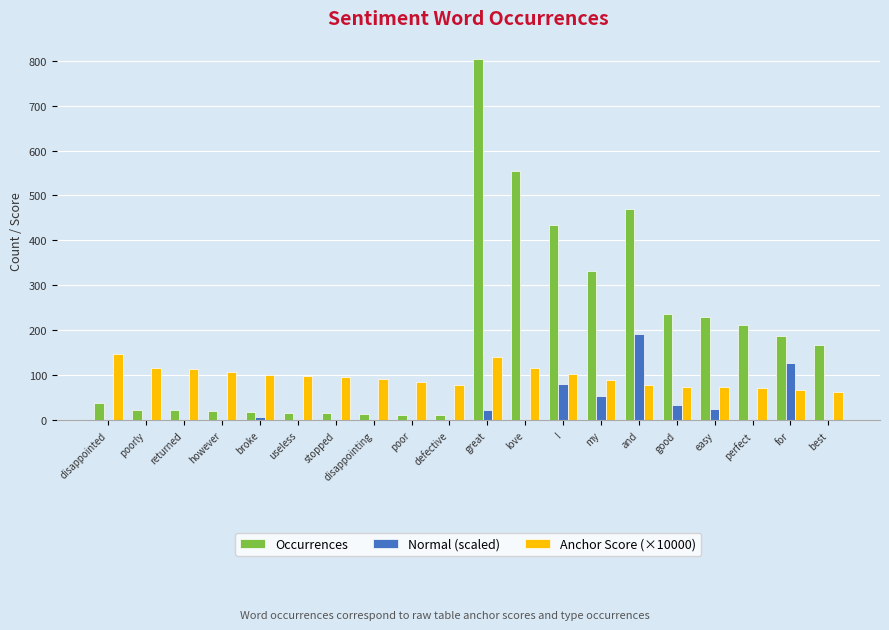

What is the sum of all Normal (scaled) values?

568